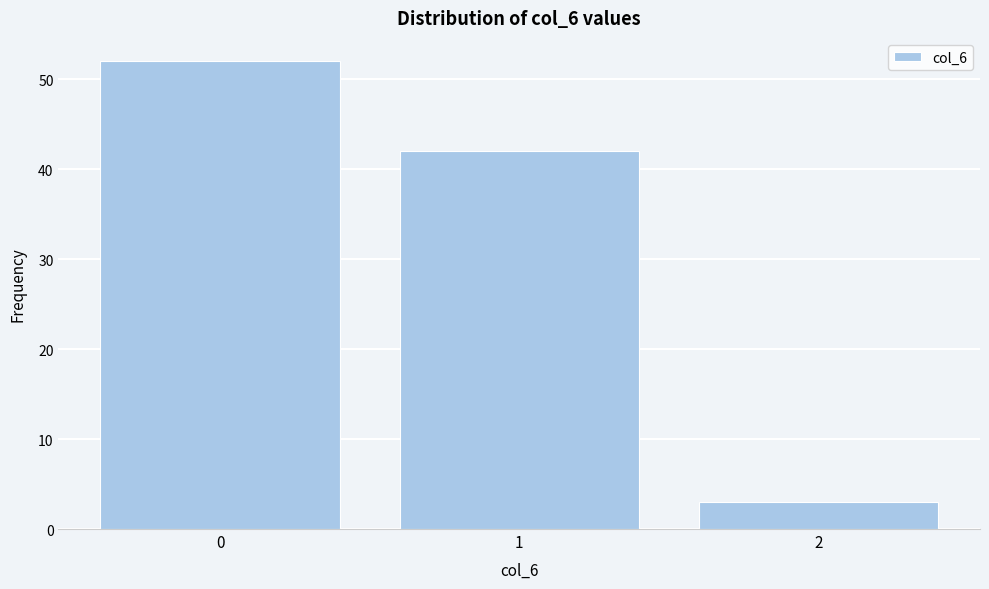

Reading left to right, what are all the values shown in this chart?

52	42	3